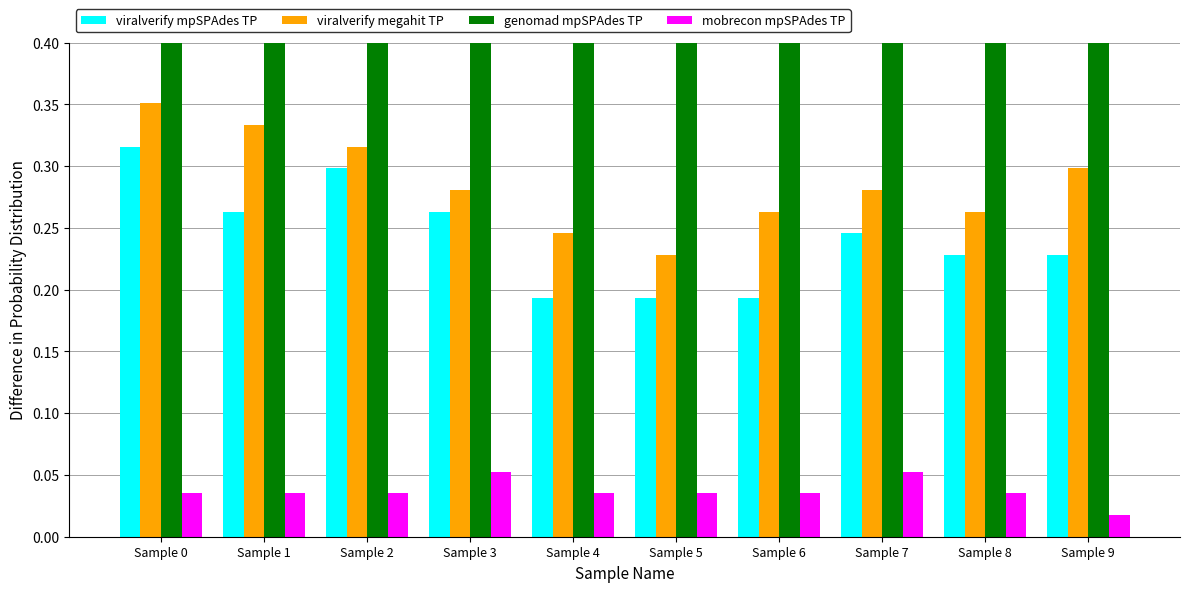

What is the difference between the highest and lowest values at Sample 0?

1.0